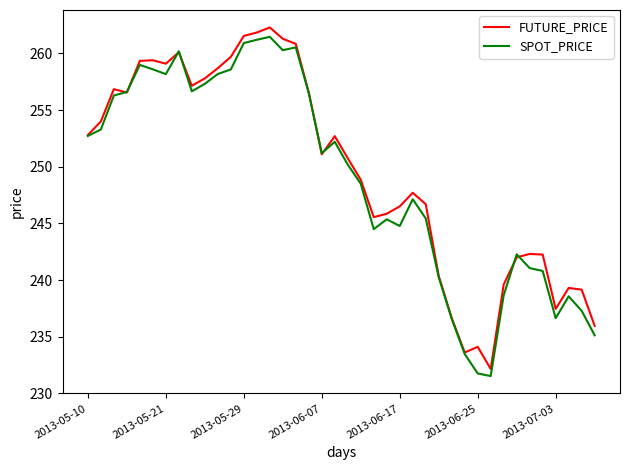

What is the highest value of the FUTURE_PRICE series?

262.3